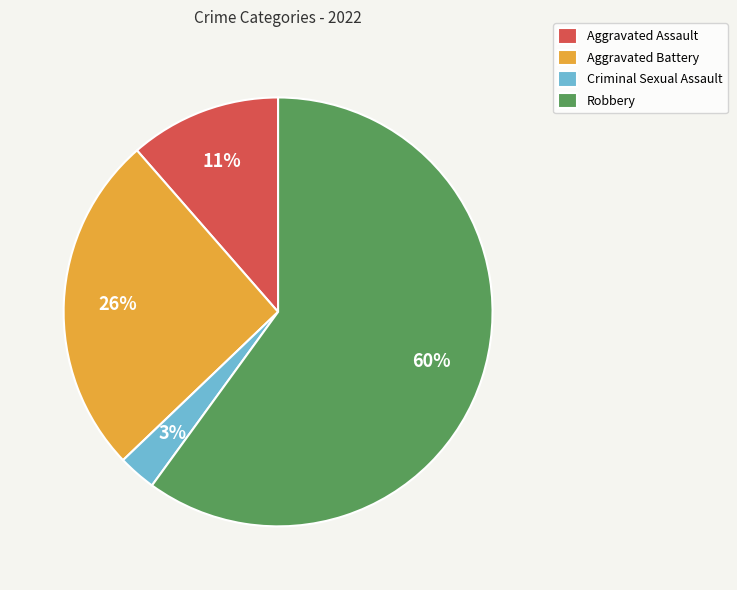

The Criminal Sexual Assault slice represents 16% of the pie. True or false?

False